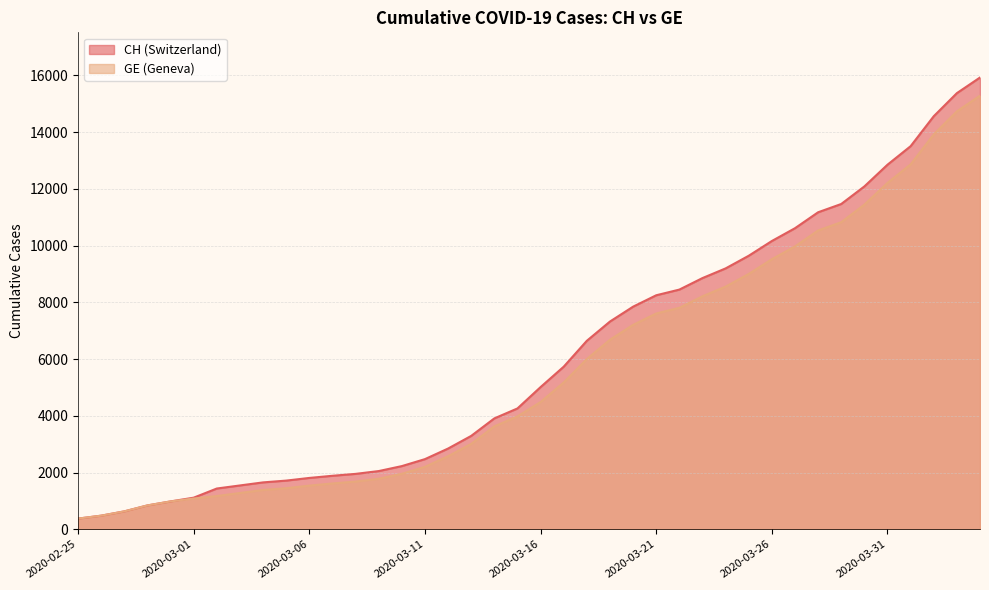

At which category is the sum across all series the highest?

2020-04-04